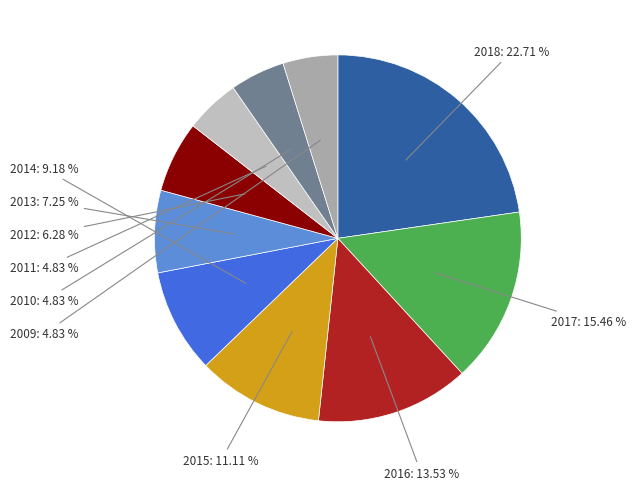

How many segments does this pie chart have?

10